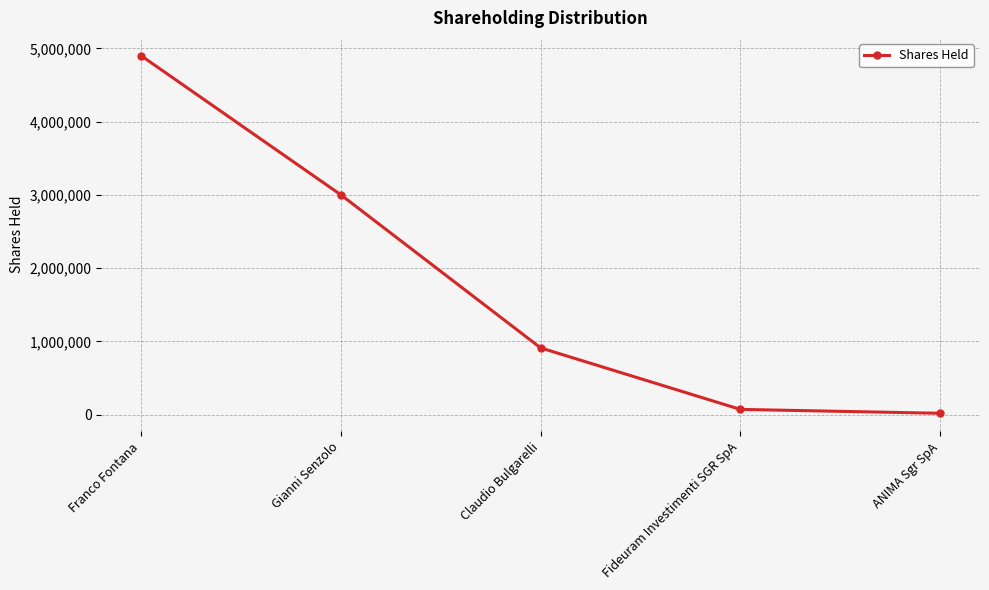

True or false: the data has more than 0 interior local peaks.

False